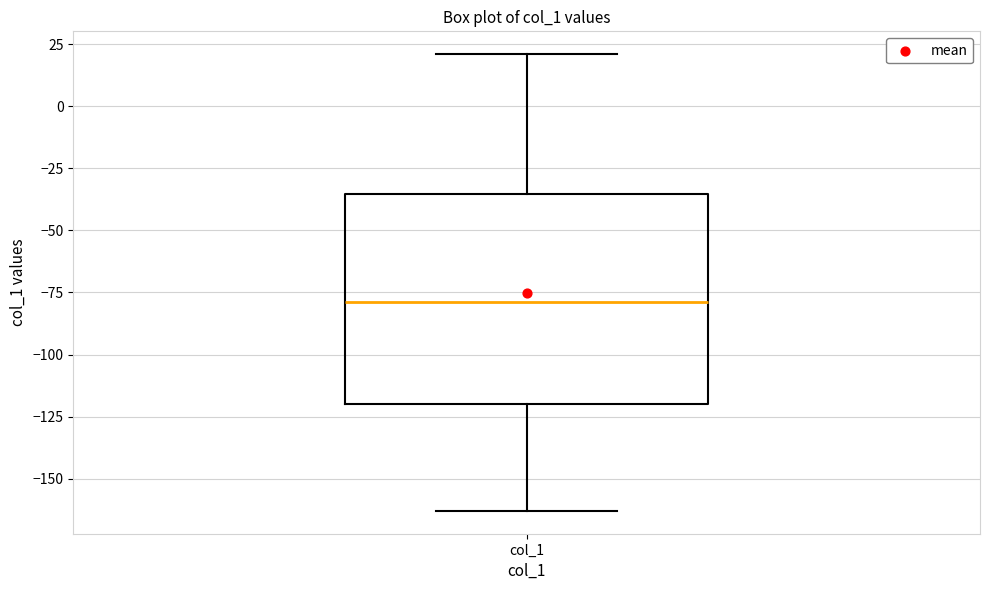

Read this box plot against the y-axis: the position of the median line, the range covered by the box, and the ends of both whiskers. The values are not printed on the chart, so give them approximately, as read against the axis.

median -80, box -120 to -35, whiskers -165 to 20